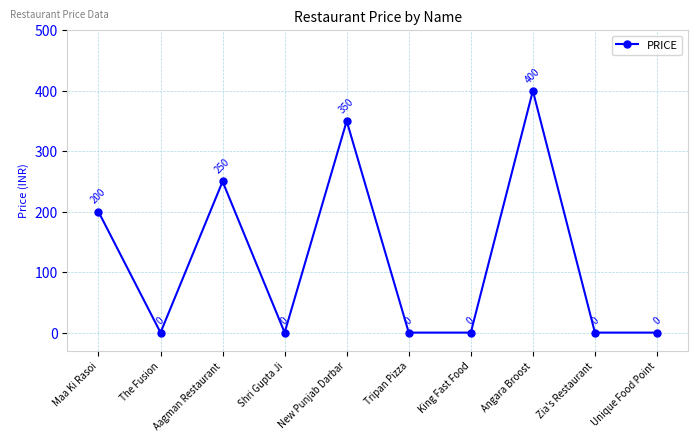

How many values are between 0 and 250?

8